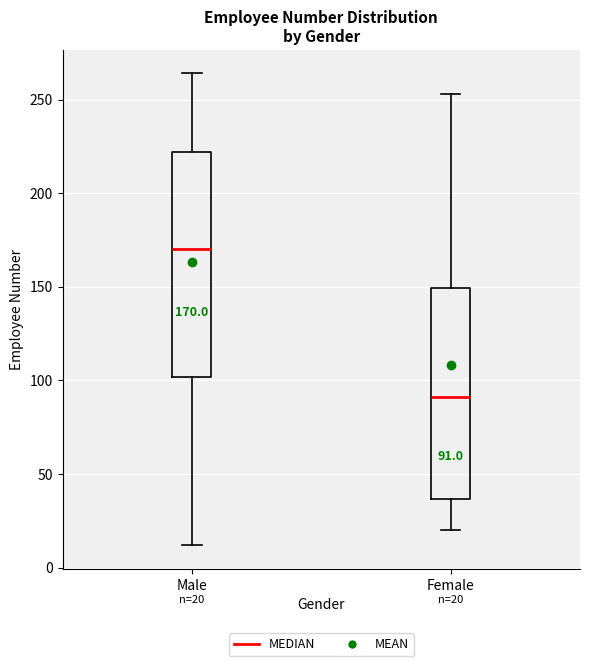

Which box has the highest median line?

Male